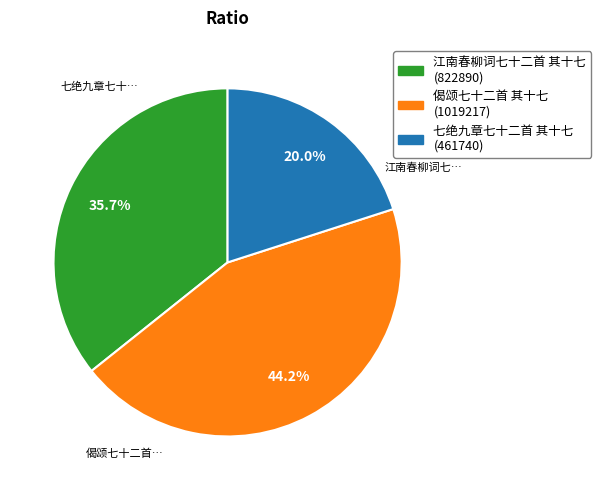

What is the ratio of the value at 偈颂七十二首 其十七 to the value at 七绝九章七十二首 其十七?

2.2